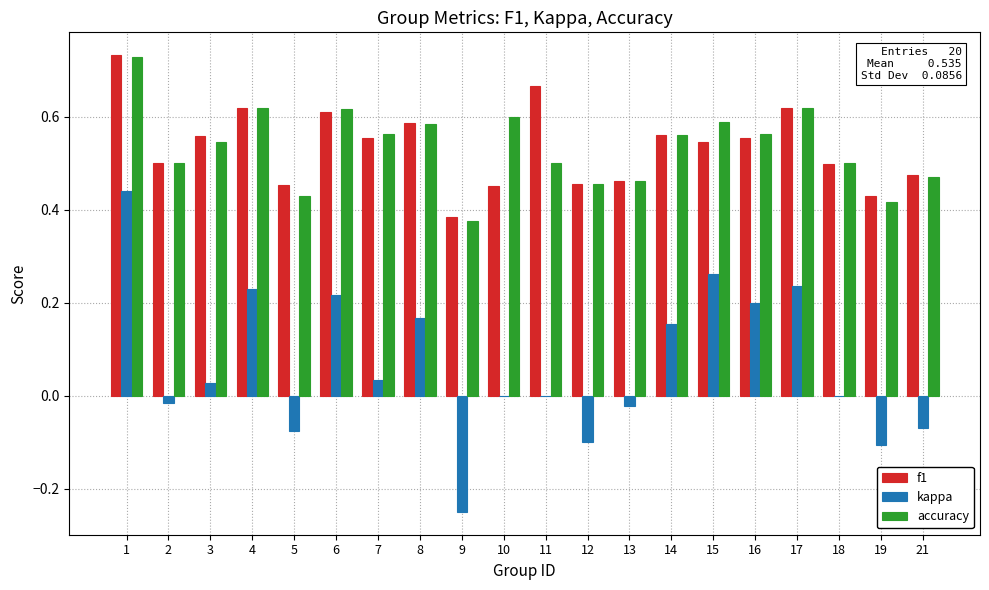

Which series changed the most between 13 and 19?

kappa